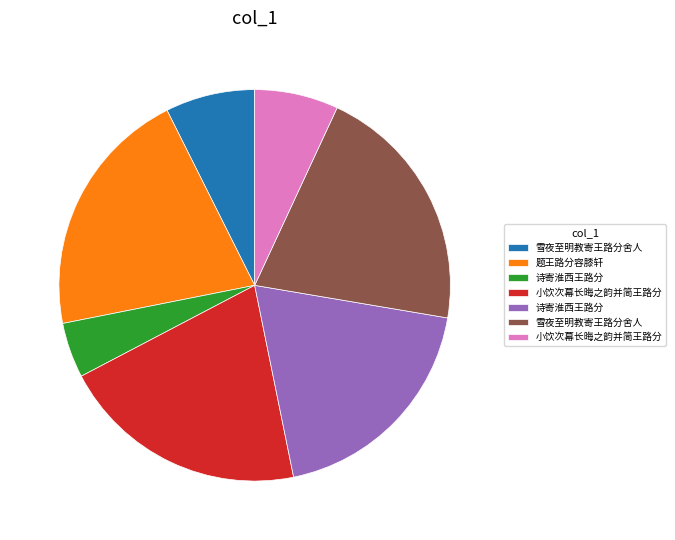

Does any single category account for the majority?

No